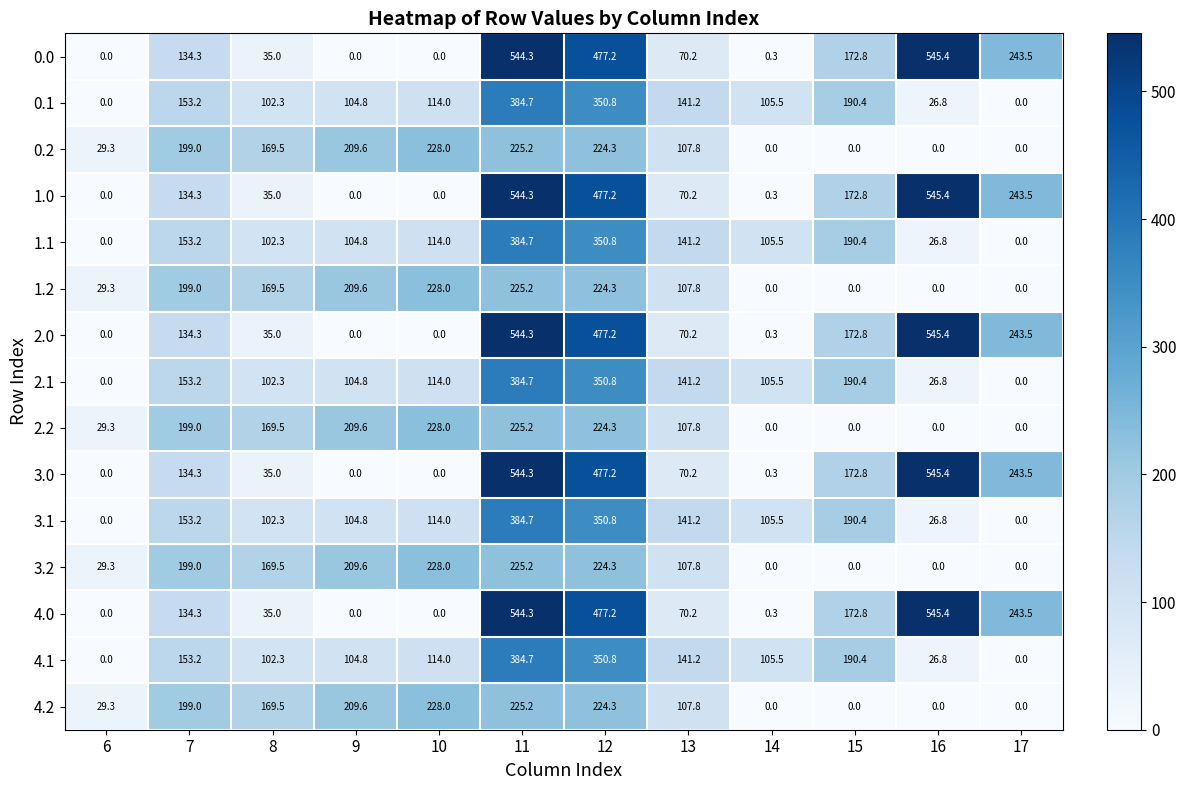

Which category has the highest value across all series?

16